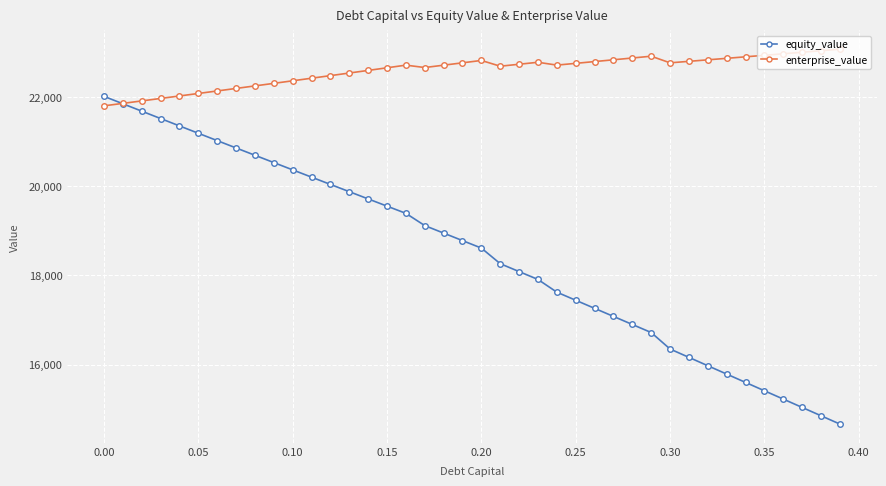

List the series in order of their peak value, highest first.

enterprise_value, equity_value